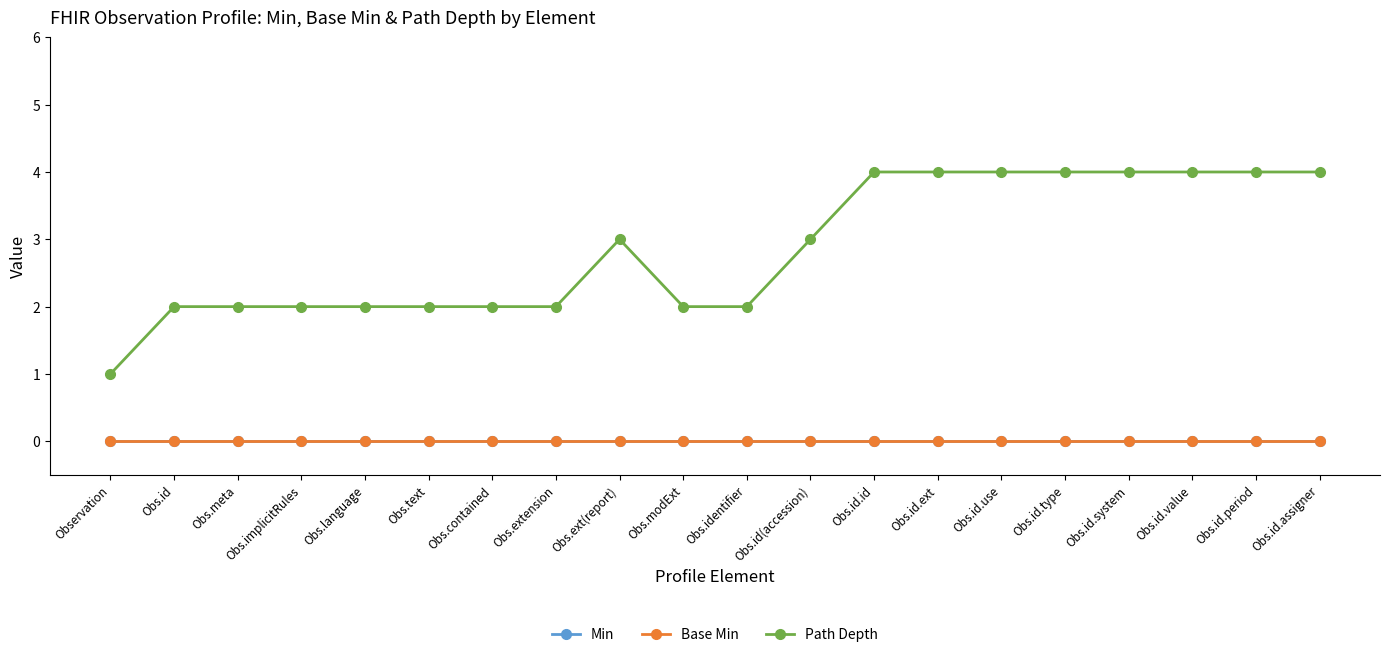

True or false: Base Min and Min intersect in this chart.

False